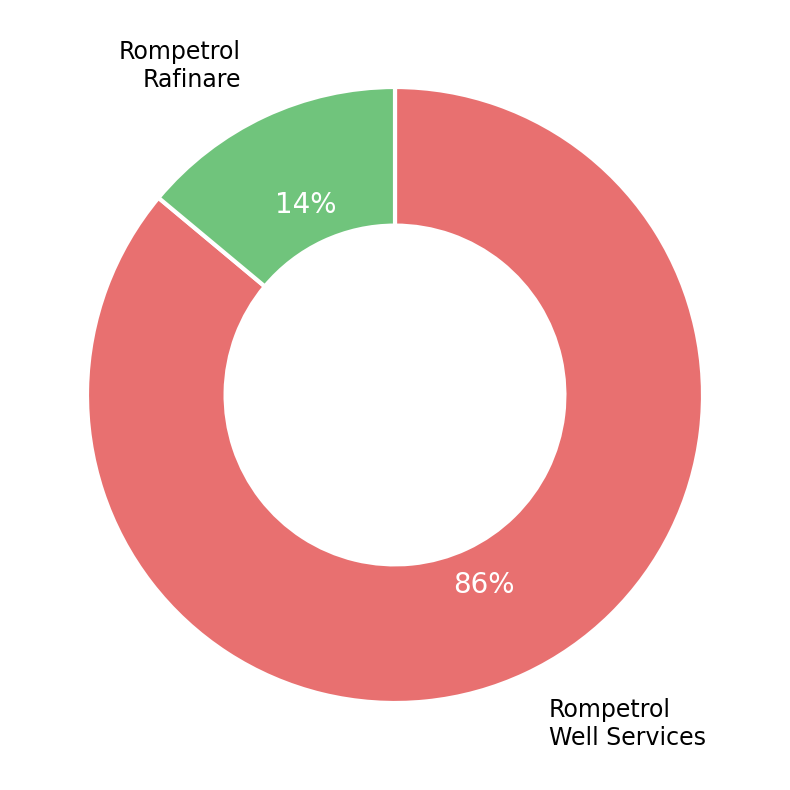

To the nearest percent, what is the difference between the largest and smallest slice percentages?

72%